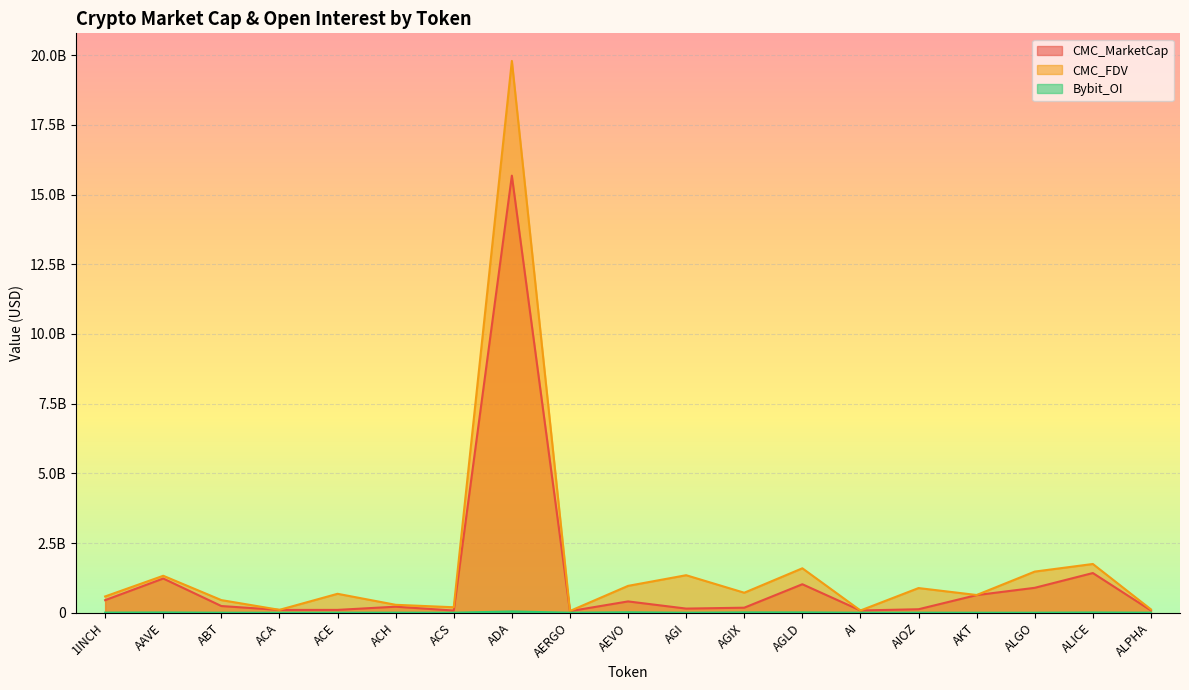

Does the chart display data point markers on the line(s)?

No